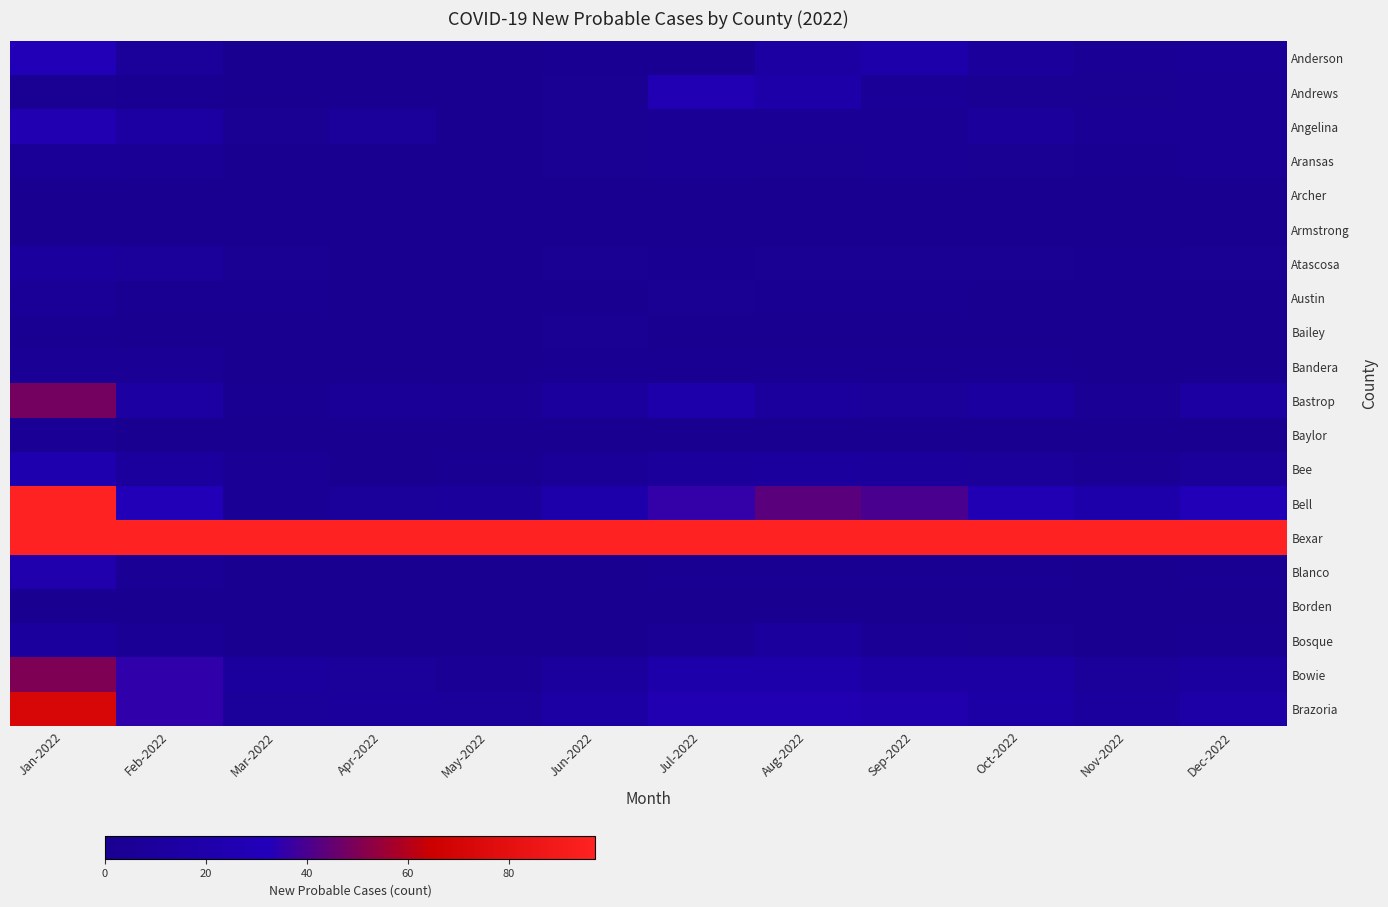

Reading left to right, what are all the values shown in this chart?

Anderson: Jan-2022=31	Feb-2022=7	Mar-2022=1	Apr-2022=0	May-2022=0	Jun-2022=2	Jul-2022=2	Aug-2022=14	Sep-2022=20	Oct-2022=9	Nov-2022=5	Dec-2022=6
Andrews: Jan-2022=3	Feb-2022=2	Mar-2022=0	Apr-2022=0	May-2022=0	Jun-2022=3	Jul-2022=26	Aug-2022=19	Sep-2022=6	Oct-2022=3	Nov-2022=3	Dec-2022=5
Angelina: Jan-2022=25	Feb-2022=14	Mar-2022=3	Apr-2022=7	May-2022=0	Jun-2022=3	Jul-2022=5	Aug-2022=5	Sep-2022=5	Oct-2022=9	Nov-2022=5	Dec-2022=5
Aransas: Jan-2022=6	Feb-2022=5	Mar-2022=1	Apr-2022=1	May-2022=1	Jun-2022=3	Jul-2022=5	Aug-2022=3	Sep-2022=5	Oct-2022=3	Nov-2022=2	Dec-2022=4
Archer: Jan-2022=1	Feb-2022=1	Mar-2022=0	Apr-2022=1	May-2022=0	Jun-2022=0	Jul-2022=0	Aug-2022=0	Sep-2022=0	Oct-2022=0	Nov-2022=0	Dec-2022=0
Armstrong: Jan-2022=1	Feb-2022=1	Mar-2022=1	Apr-2022=0	May-2022=0	Jun-2022=0	Jul-2022=0	Aug-2022=0	Sep-2022=0	Oct-2022=0	Nov-2022=0	Dec-2022=0
Atascosa: Jan-2022=10	Feb-2022=8	Mar-2022=3	Apr-2022=1	May-2022=1	Jun-2022=3	Jul-2022=2	Aug-2022=3	Sep-2022=3	Oct-2022=3	Nov-2022=2	Dec-2022=3
Austin: Jan-2022=6	Feb-2022=2	Mar-2022=2	Apr-2022=1	May-2022=0	Jun-2022=1	Jul-2022=3	Aug-2022=2	Sep-2022=2	Oct-2022=1	Nov-2022=0	Dec-2022=1
Bailey: Jan-2022=2	Feb-2022=1	Mar-2022=0	Apr-2022=0	May-2022=0	Jun-2022=3	Jul-2022=1	Aug-2022=1	Sep-2022=1	Oct-2022=0	Nov-2022=0	Dec-2022=0
Bandera: Jan-2022=5	Feb-2022=4	Mar-2022=1	Apr-2022=1	May-2022=1	Jun-2022=2	Jul-2022=2	Aug-2022=2	Sep-2022=2	Oct-2022=2	Nov-2022=1	Dec-2022=1
Bastrop: Jan-2022=48	Feb-2022=14	Mar-2022=2	Apr-2022=6	May-2022=4	Jun-2022=11	Jul-2022=20	Aug-2022=10	Sep-2022=8	Oct-2022=12	Nov-2022=5	Dec-2022=13
Baylor: Jan-2022=5	Feb-2022=1	Mar-2022=0	Apr-2022=0	May-2022=0	Jun-2022=0	Jul-2022=0	Aug-2022=1	Sep-2022=0	Oct-2022=0	Nov-2022=0	Dec-2022=0
Bee: Jan-2022=24	Feb-2022=10	Mar-2022=5	Apr-2022=1	May-2022=2	Jun-2022=6	Jul-2022=9	Aug-2022=10	Sep-2022=9	Oct-2022=8	Nov-2022=5	Dec-2022=8
Bell: Jan-2022=143	Feb-2022=30	Mar-2022=5	Apr-2022=8	May-2022=9	Jun-2022=20	Jul-2022=36	Aug-2022=43	Sep-2022=40	Oct-2022=26	Nov-2022=20	Dec-2022=30
Bexar: Jan-2022=687	Feb-2022=257	Mar-2022=97	Apr-2022=100	May-2022=100	Jun-2022=148	Jul-2022=213	Aug-2022=210	Sep-2022=186	Oct-2022=180	Nov-2022=130	Dec-2022=250
Blanco: Jan-2022=22	Feb-2022=5	Mar-2022=0	Apr-2022=1	May-2022=1	Jun-2022=1	Jul-2022=2	Aug-2022=2	Sep-2022=2	Oct-2022=2	Nov-2022=1	Dec-2022=2
Borden: Jan-2022=0	Feb-2022=0	Mar-2022=0	Apr-2022=0	May-2022=0	Jun-2022=0	Jul-2022=0	Aug-2022=1	Sep-2022=0	Oct-2022=0	Nov-2022=0	Dec-2022=0
Bosque: Jan-2022=10	Feb-2022=5	Mar-2022=1	Apr-2022=1	May-2022=0	Jun-2022=0	Jul-2022=5	Aug-2022=10	Sep-2022=5	Oct-2022=3	Nov-2022=1	Dec-2022=2
Bowie: Jan-2022=50	Feb-2022=35	Mar-2022=10	Apr-2022=8	May-2022=5	Jun-2022=10	Jul-2022=20	Aug-2022=20	Sep-2022=15	Oct-2022=15	Nov-2022=8	Dec-2022=12
Brazoria: Jan-2022=72	Feb-2022=35	Mar-2022=7	Apr-2022=9	May-2022=8	Jun-2022=15	Jul-2022=25	Aug-2022=25	Sep-2022=22	Oct-2022=16	Nov-2022=10	Dec-2022=18